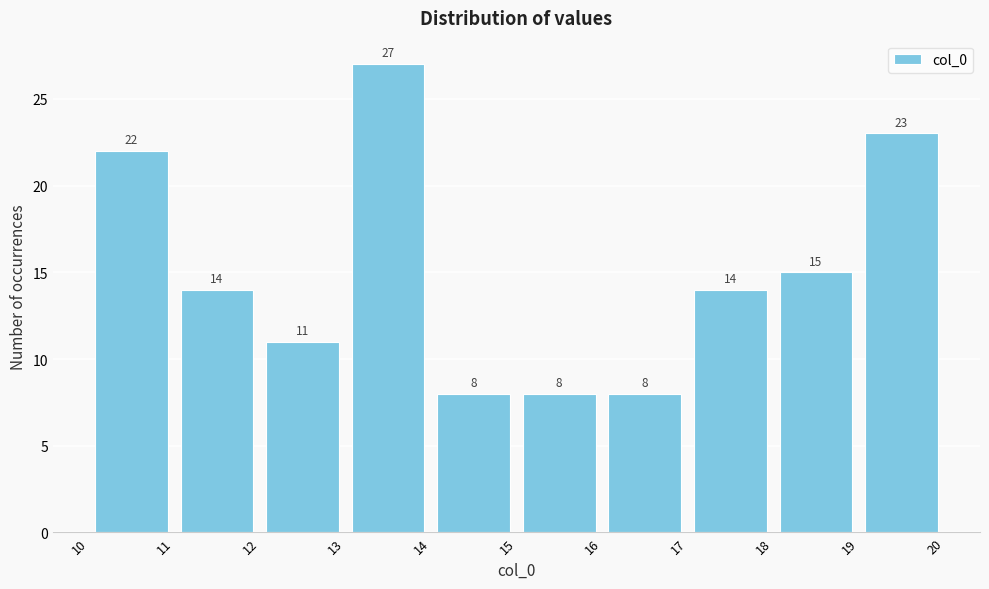

How tall is the bar that spans 16 to 17 on the x-axis?

8